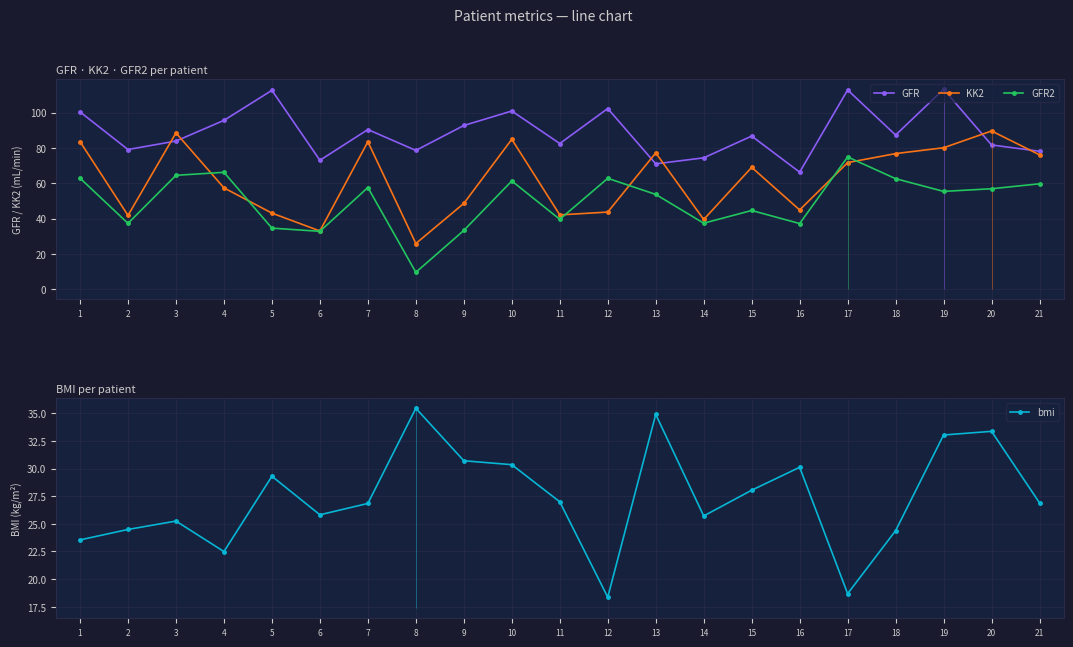

True or false: GFR2 and KK2 cross at least once.

True